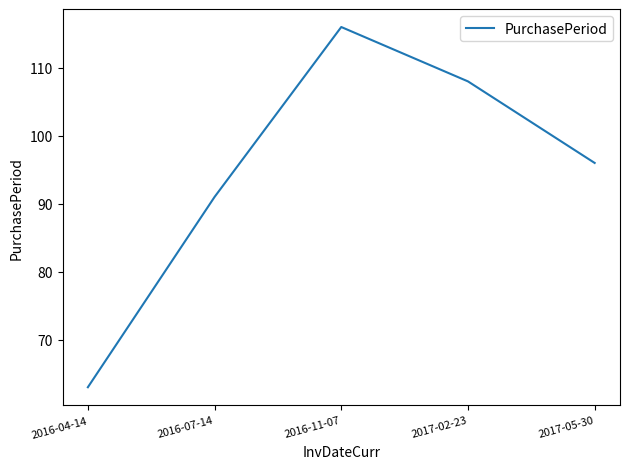

Approximately how many times larger is the value at 2016-07-14 compared to 2017-02-23?

0.8